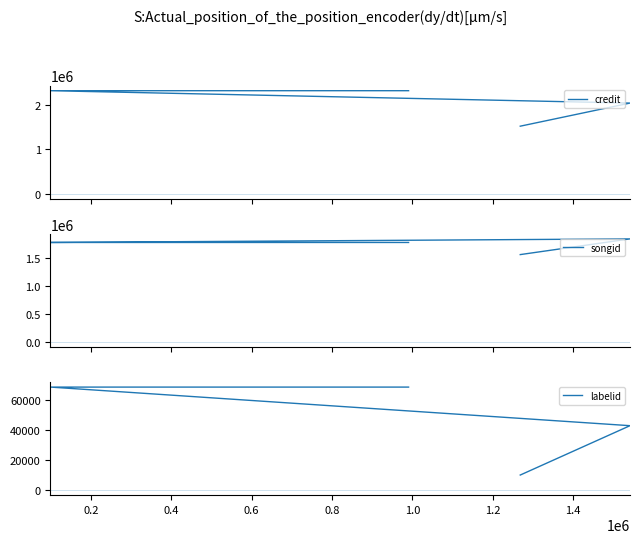

Reading left to right, transcribe all the data shown in this chart.

credit: 1524982	2047787	2327702	2327702	2327702
songid: 1559434	1840116	1776290	1776290	1776290
labelid: 9935	42763	68436	68436	68436